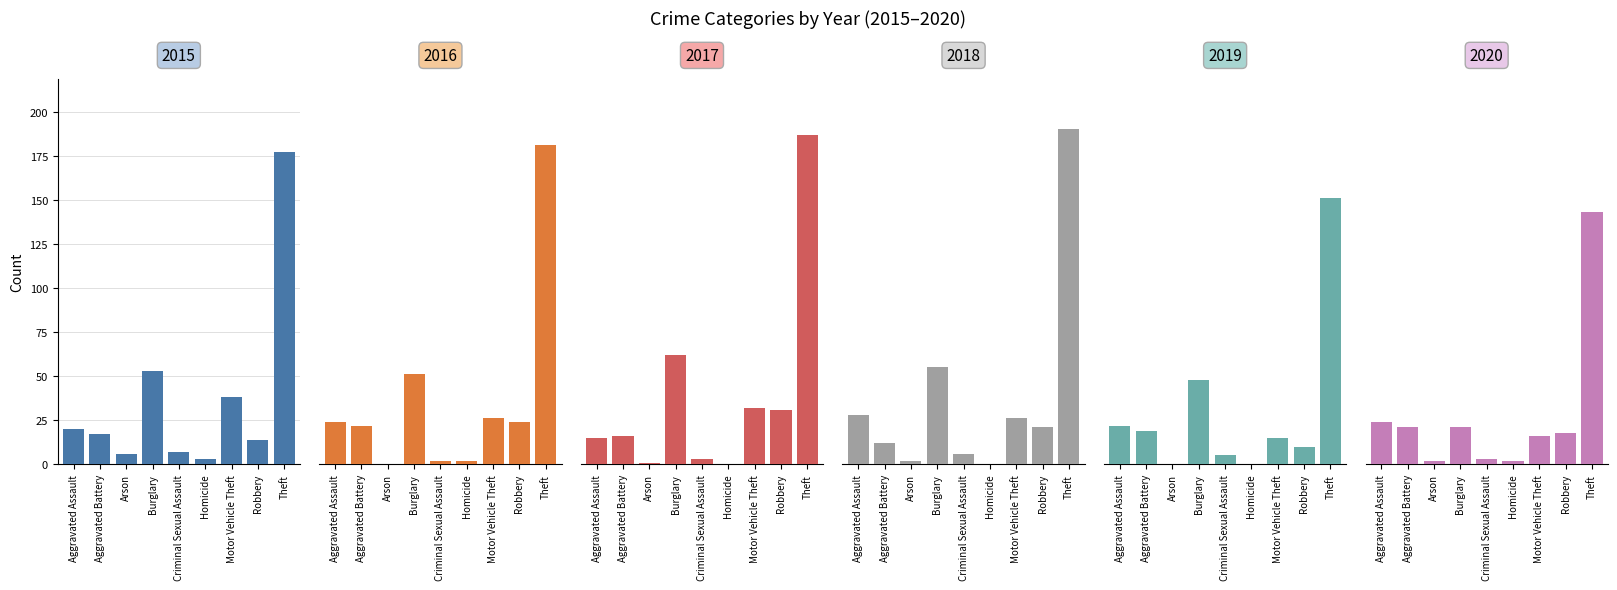

Is it true that 2020 equals 3 at Criminal Sexual Assault?

True